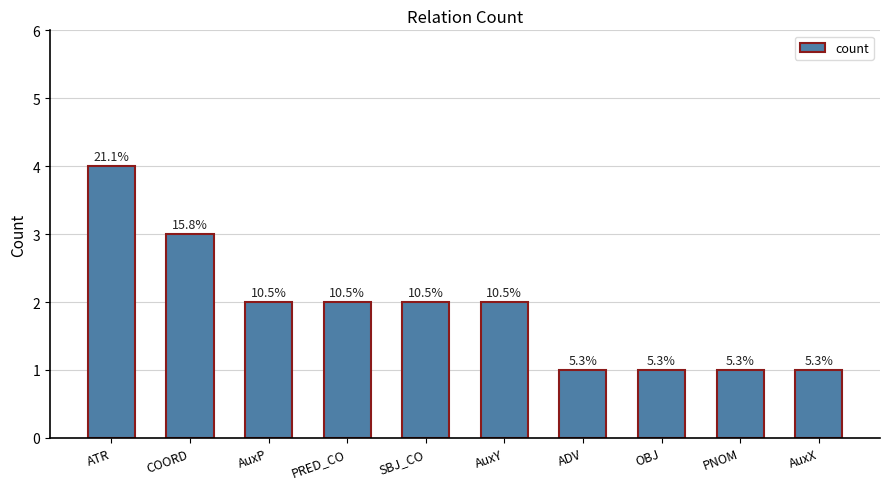

List the labels in order of value, largest first.

ATR, COORD, AuxP, PRED_CO, SBJ_CO, AuxY, ADV, OBJ, PNOM, AuxX